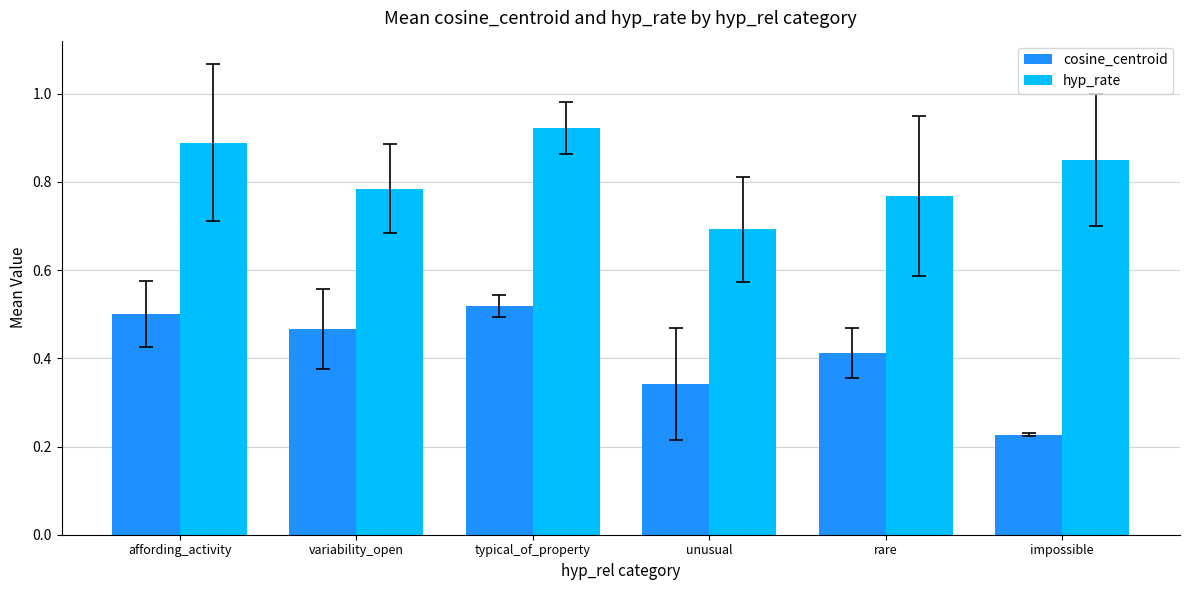

Which series has the largest range (max minus min)?

cosine_centroid